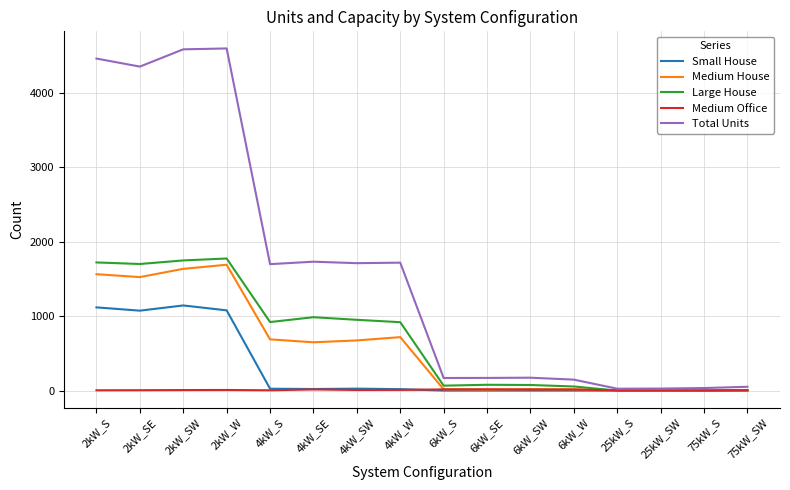

What are all the series names shown in the legend?

Small House, Medium House, Large House, Medium Office, Total Units